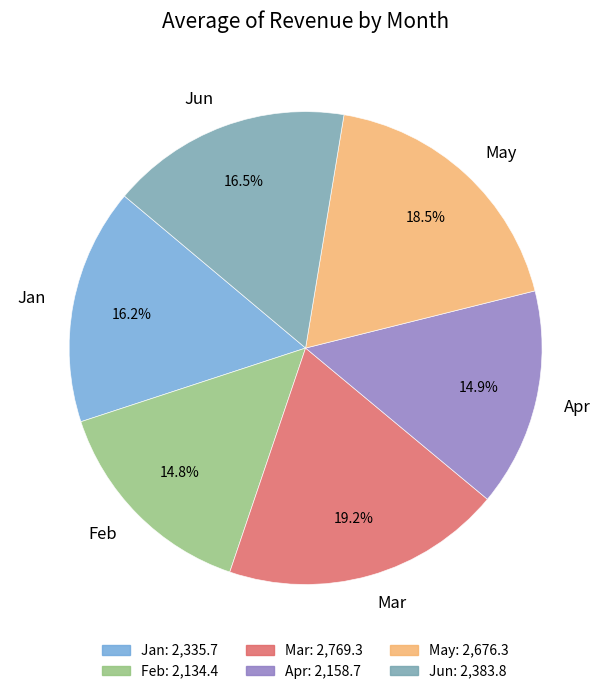

To the nearest percent, what percentage of the pie is Jan?

16%